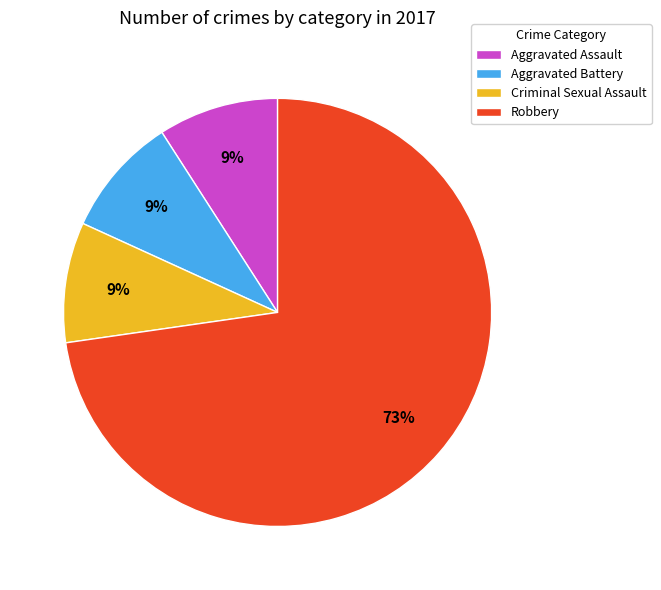

Between Robbery and Aggravated Battery, which is larger?

Robbery